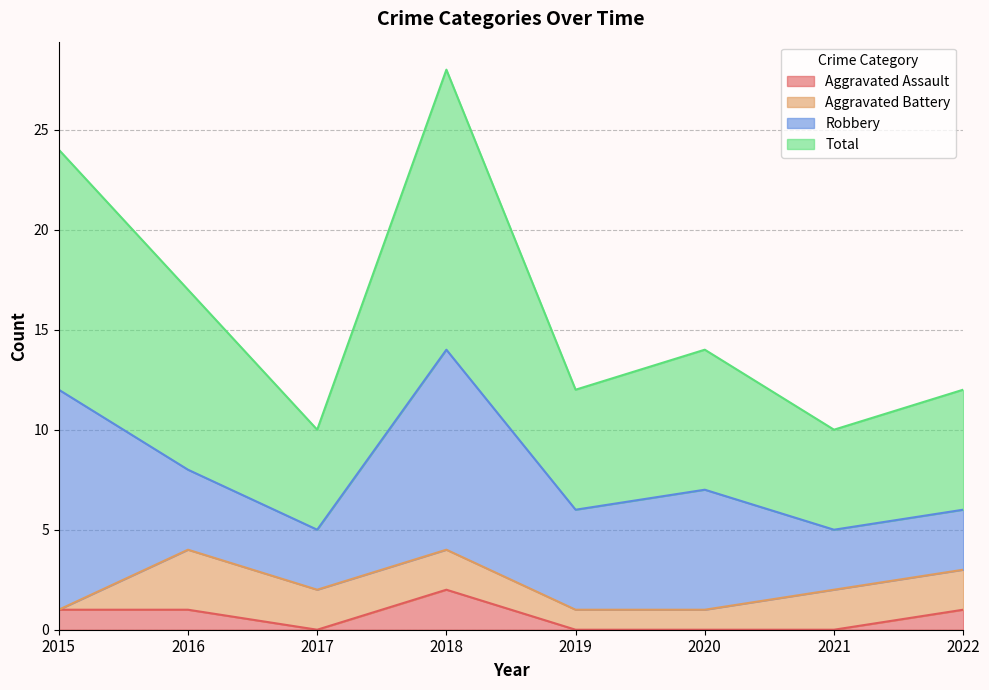

Where is Total nearest to the value 19?

2016